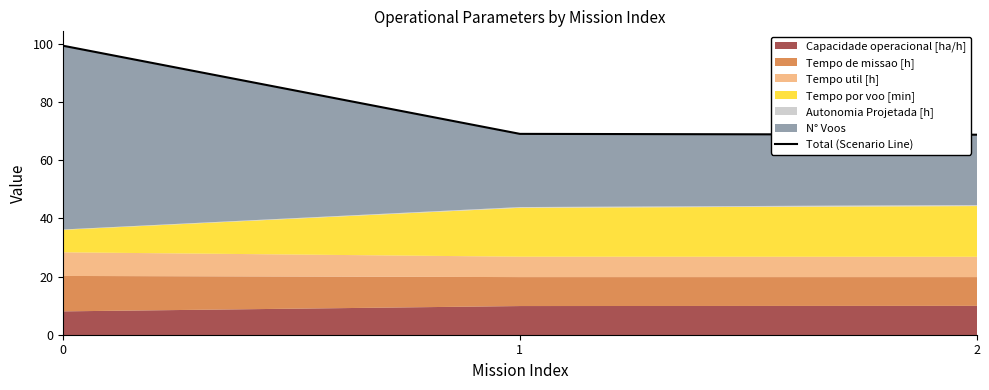

Approximately how many times larger is the value at 0 compared to 1?

1.4